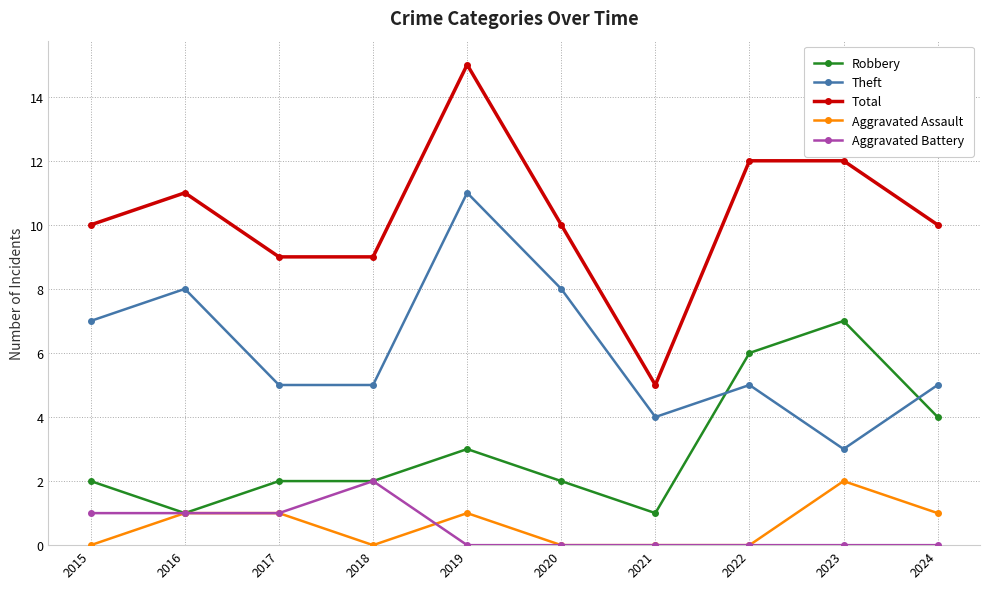

Which series has the largest total across all categories?

Total